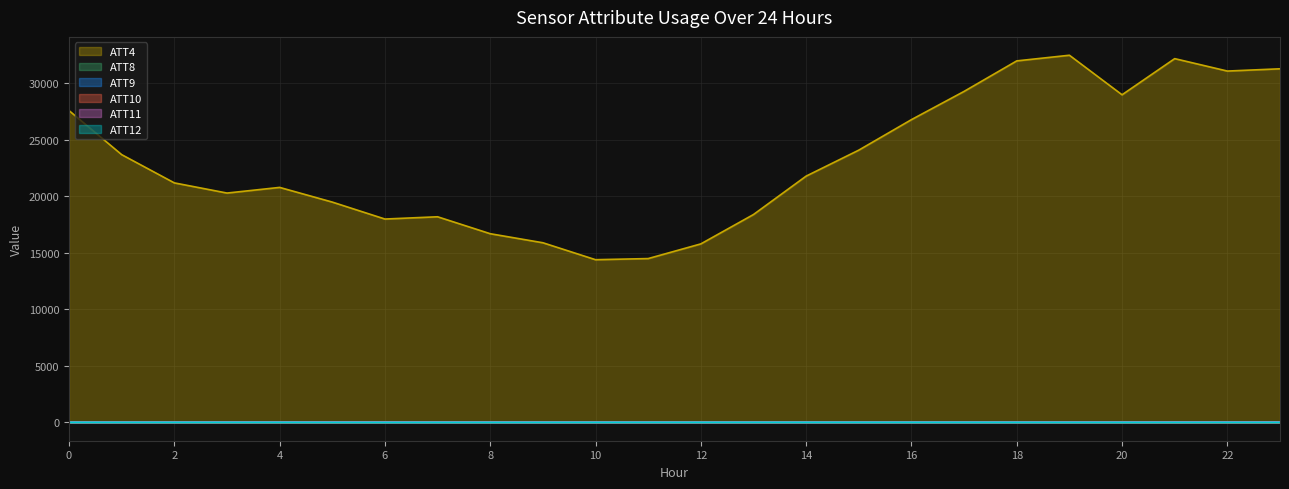

Which series has the largest total across all categories?

ATT4